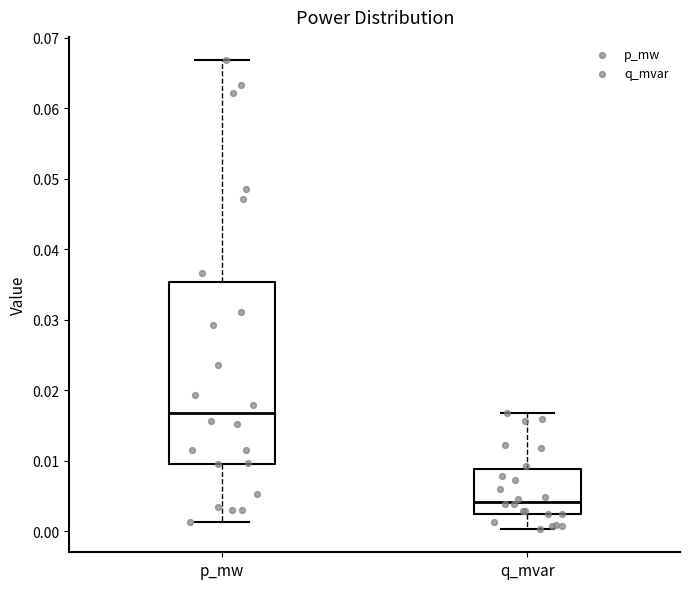

Which box is the tallest, from its lower edge to its upper edge?

p_mw